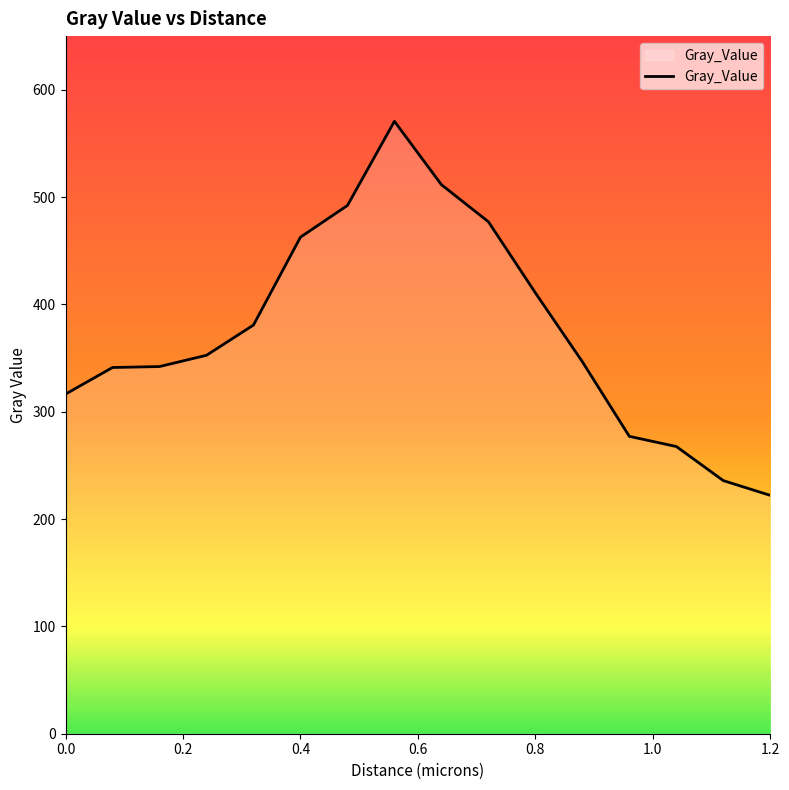

What is the difference between the maximum and minimum values?

348.5